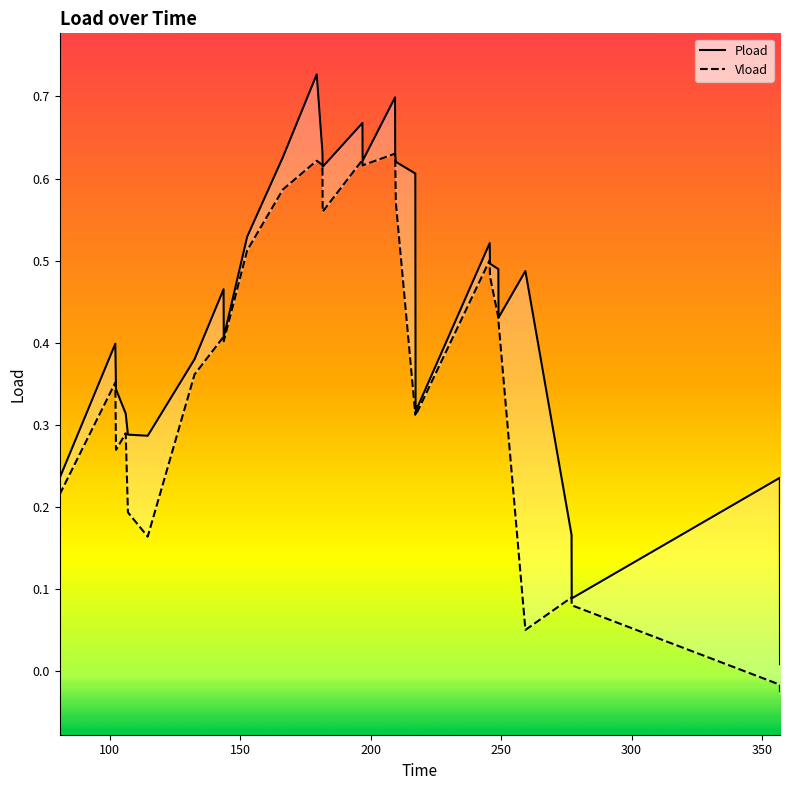

At how many categories does at least one series exceed 0?

33